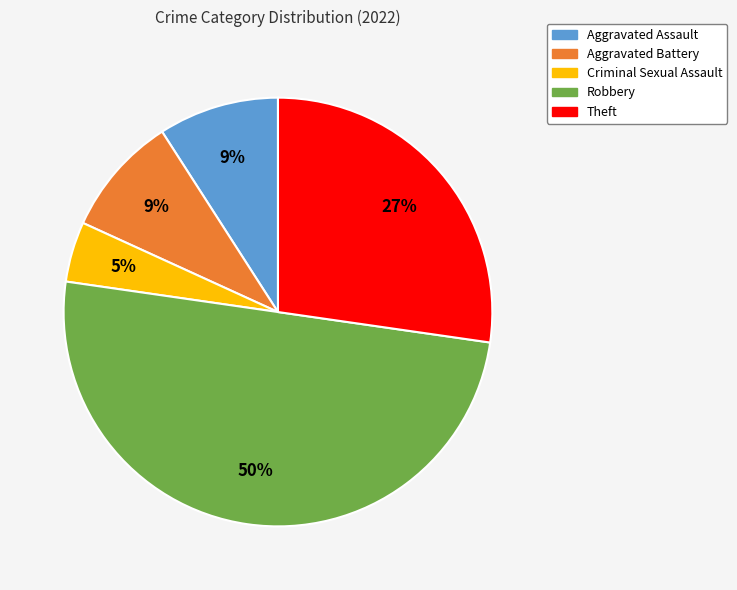

Which category has the biggest portion of the pie?

Robbery